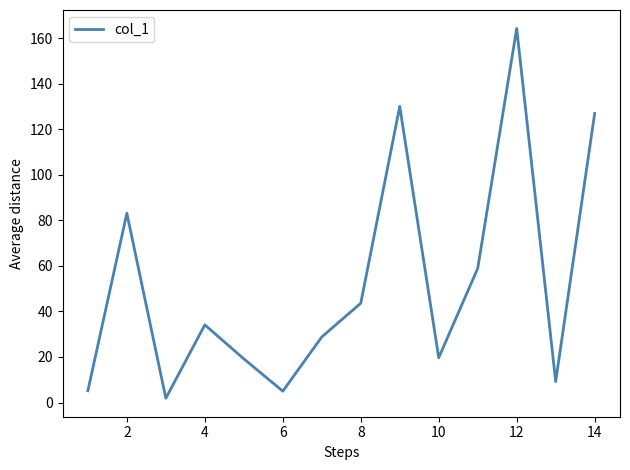

What is the greatest value displayed?

164.2